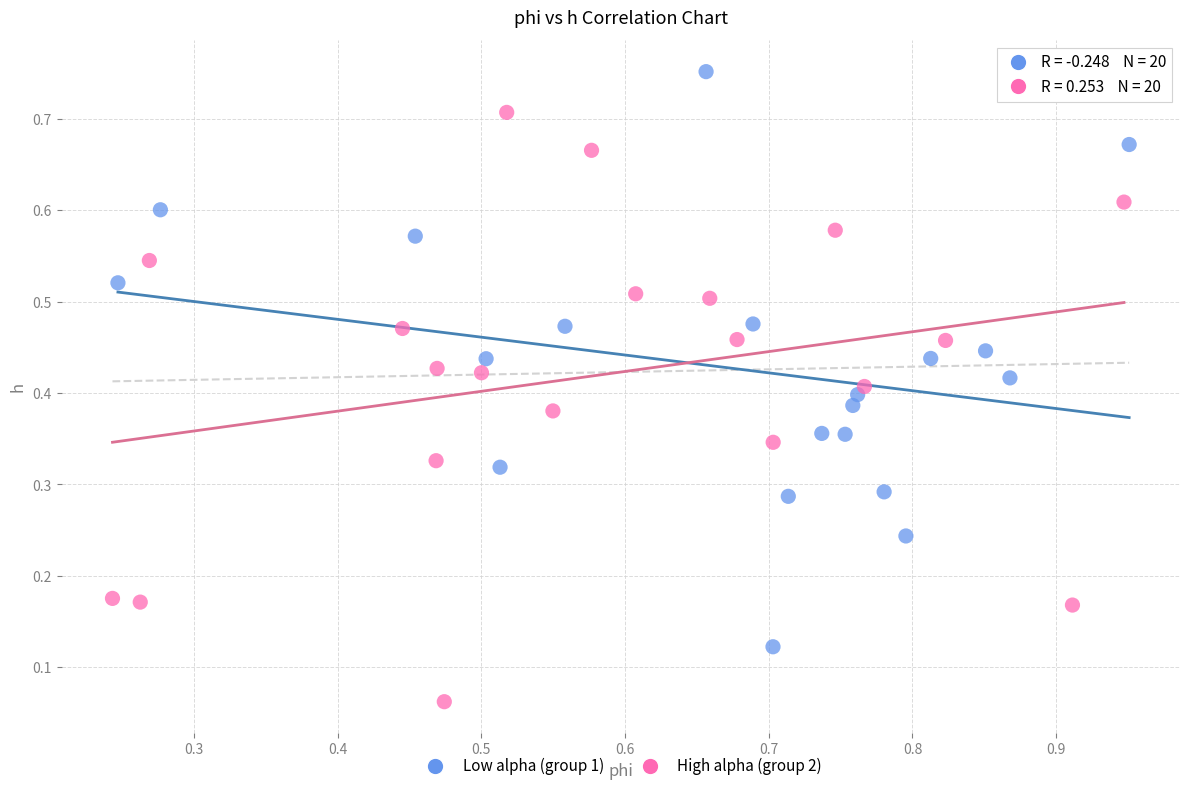

Which series reaches the minimum Y coordinate?

High alpha (group 2)